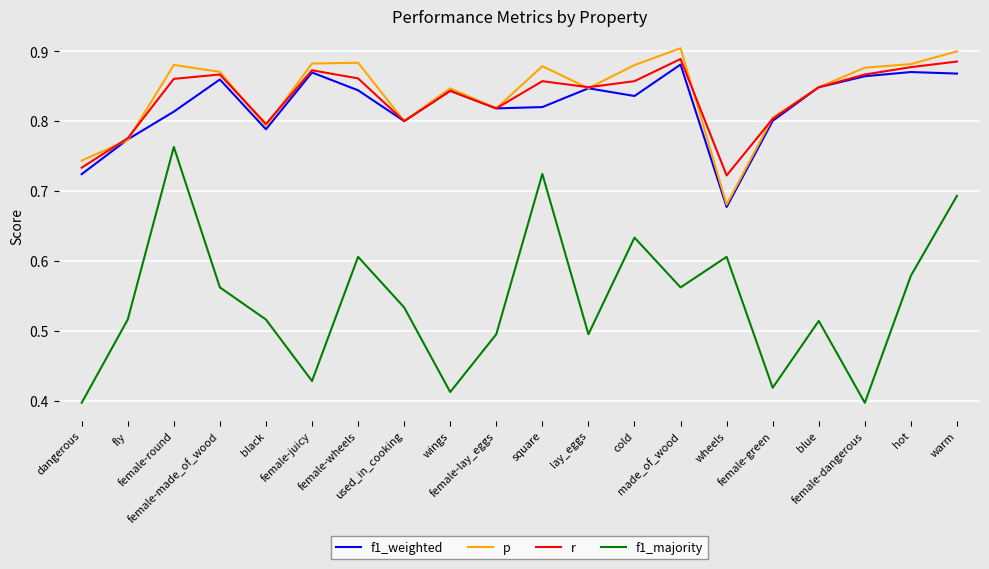

At which category is the sum across all series the highest?

warm